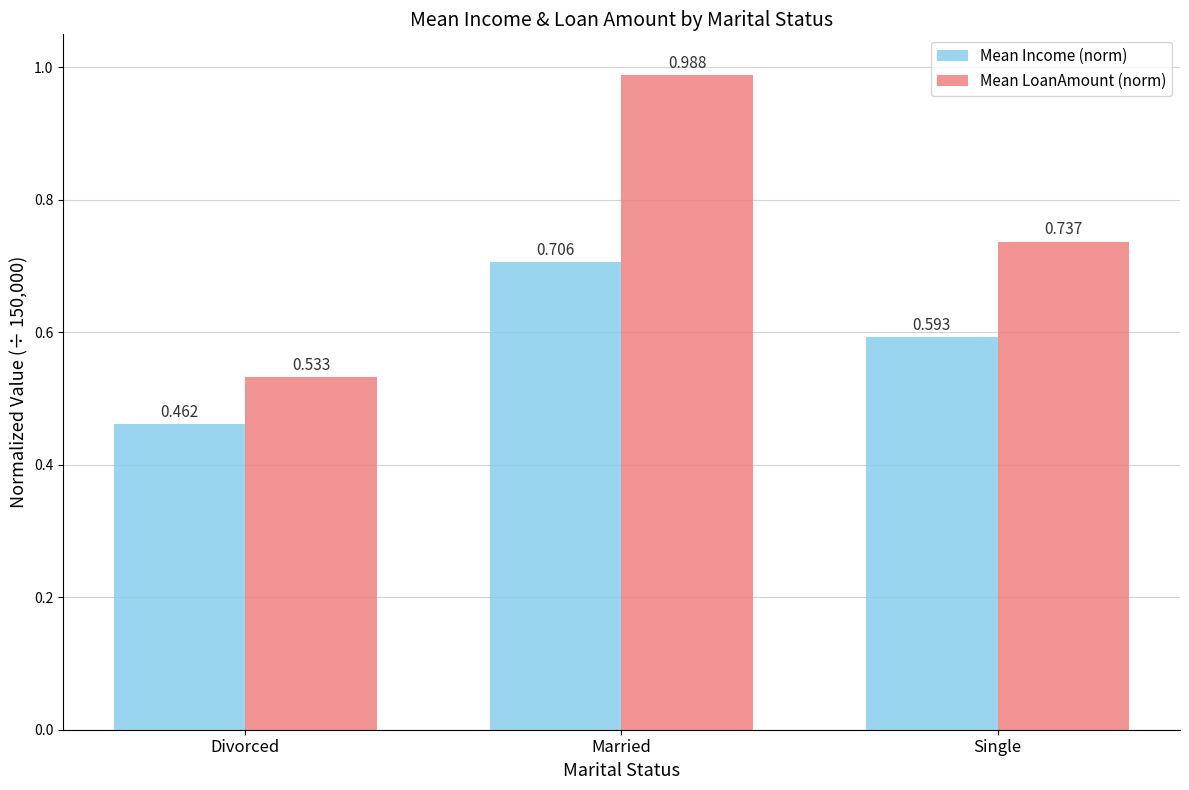

At how many categories does at least one series exceed 0?

3